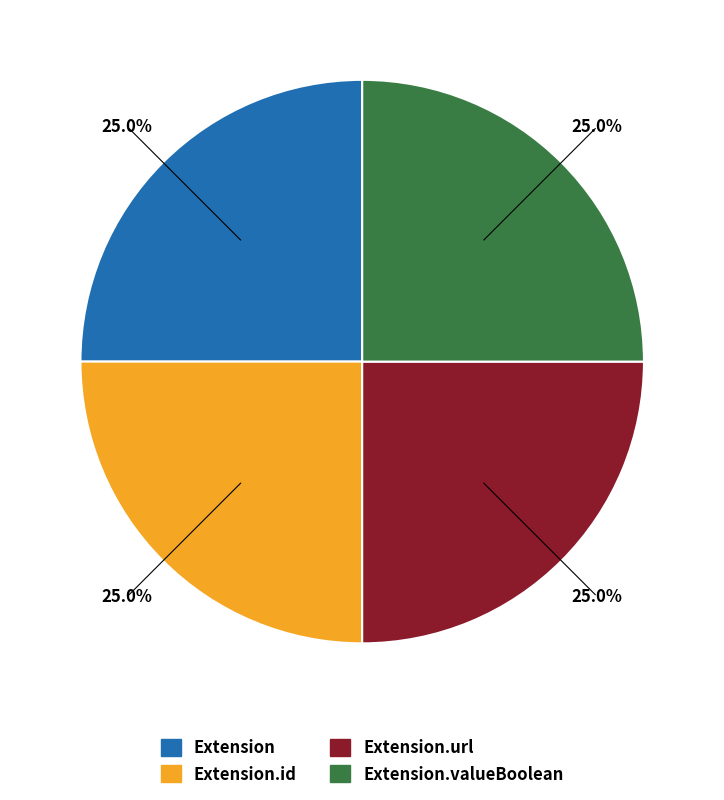

Count the number of slices in the pie.

4